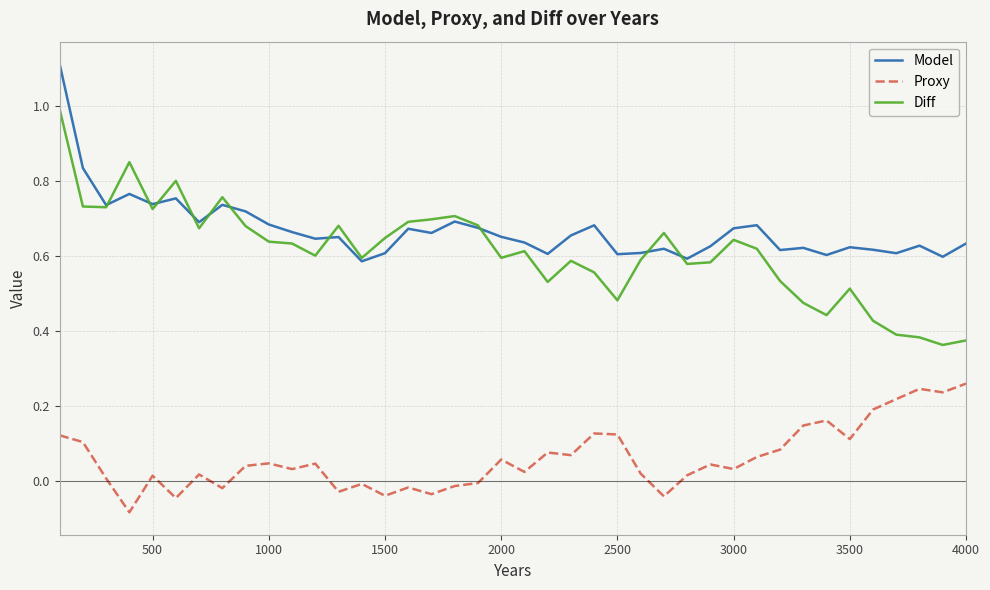

True or false: Proxy and Model intersect in this chart.

False